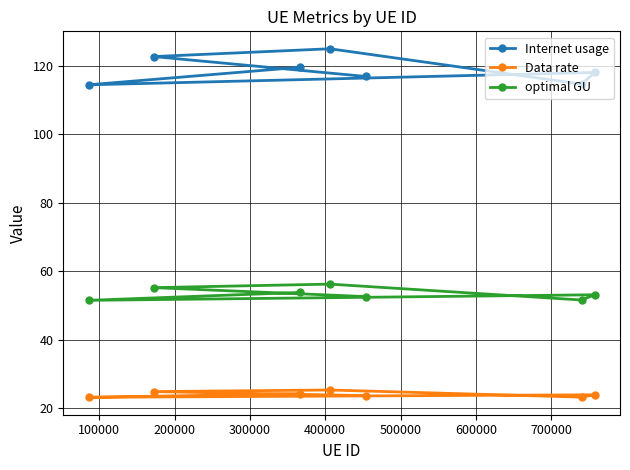

Is this an area chart (filled region under the line)?

No